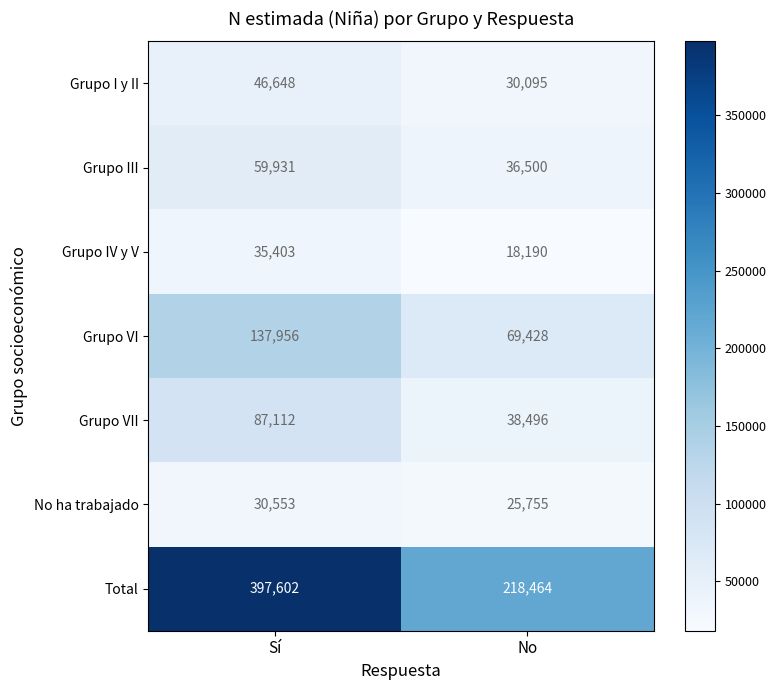

At which label is Grupo IV y V closest to 26796?

No